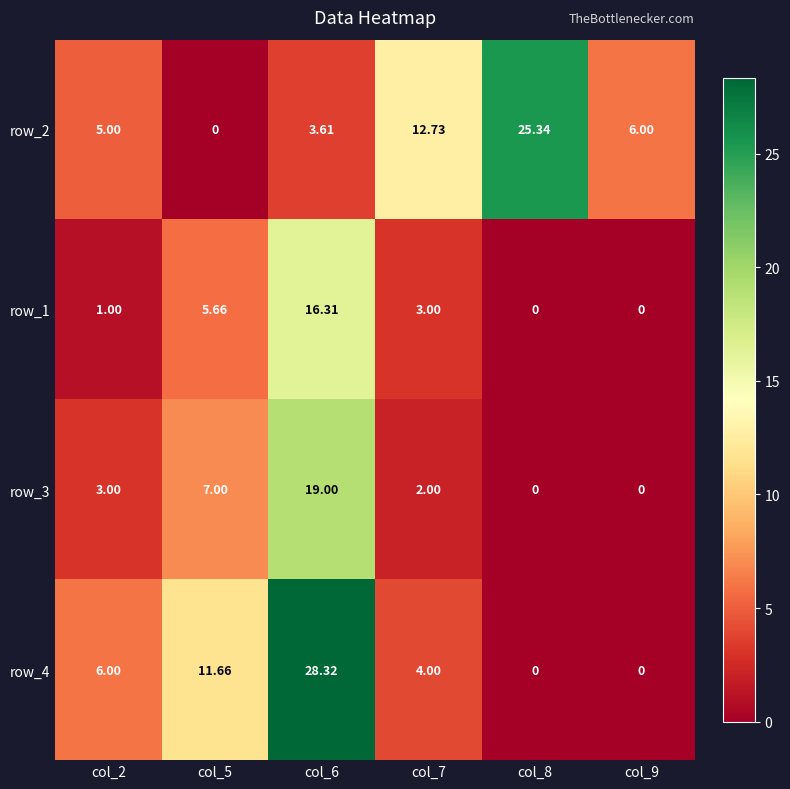

Is the value of row_4 at col_6 greater than the value of row_1 at col_2?

Yes